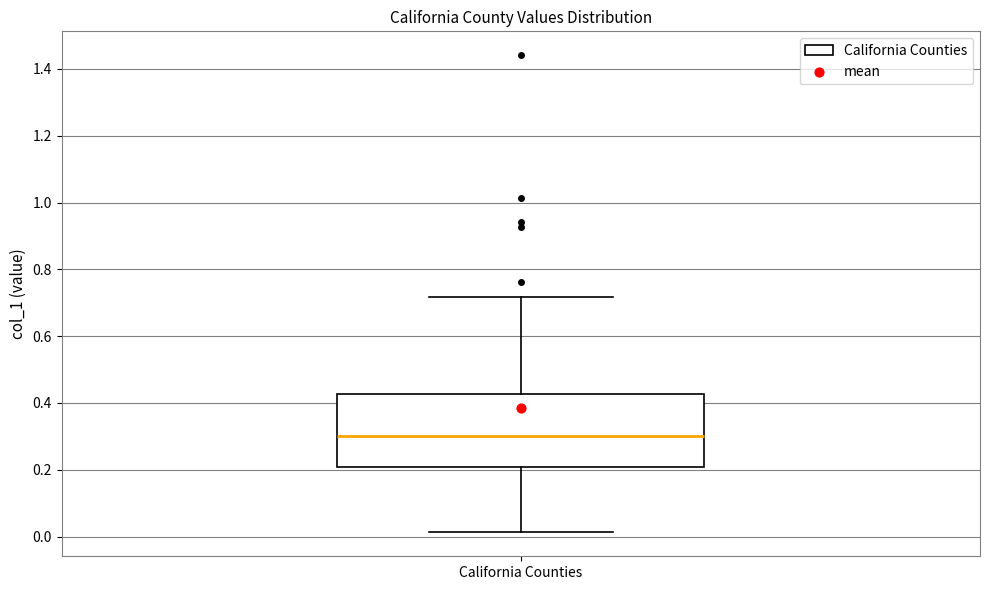

Transcribe this box plot: give where the median line is, the range the box spans, and where the two whiskers end, as read against the y-axis. The values are not printed on the chart, so give them approximately, as read against the axis.

median 0.30, box 0.20 to 0.42, whiskers 0.02 to 0.72